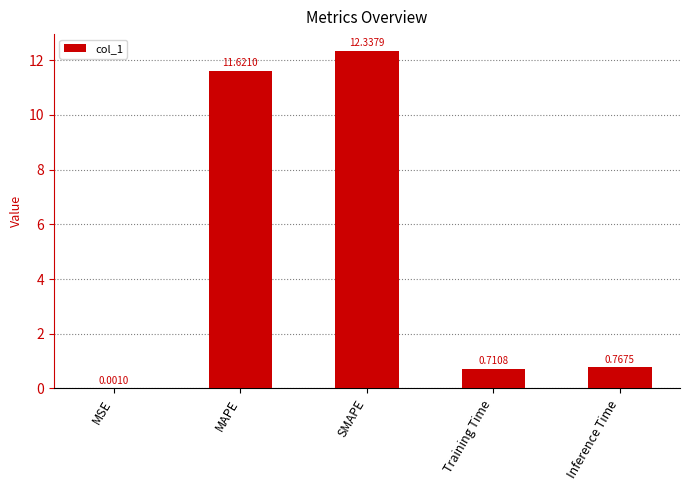

What is the sum of the values at SMAPE and Training Time?

13.0